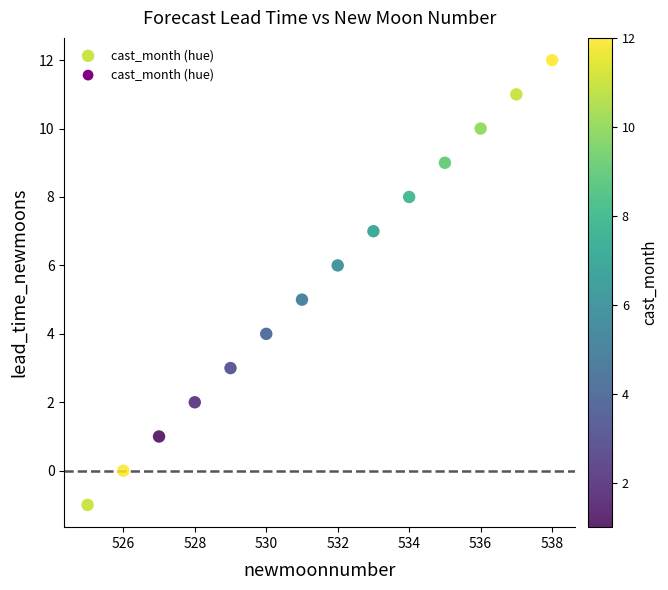

What is the range of X values (max minus min)?

13